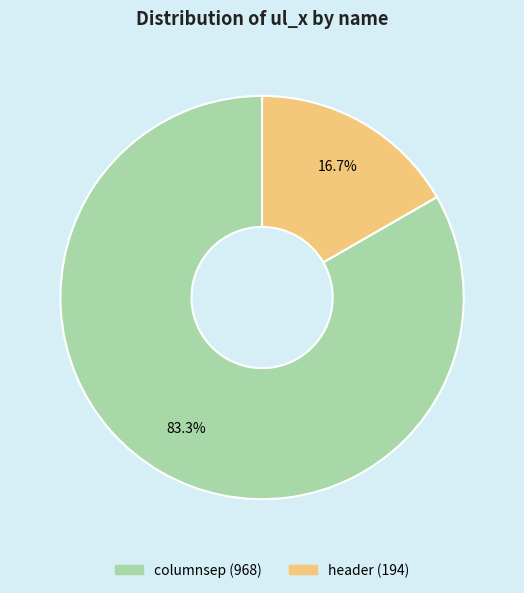

To the nearest percent, what is the average slice percentage?

50%